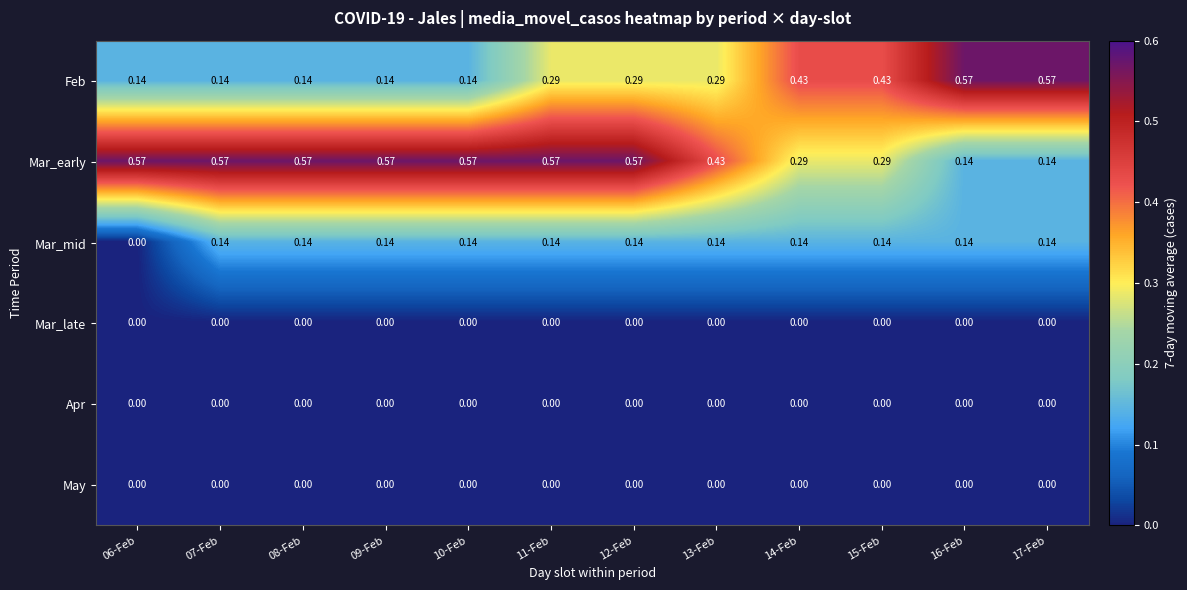

Which series changed the most between 09-Feb and 14-Feb?

Feb